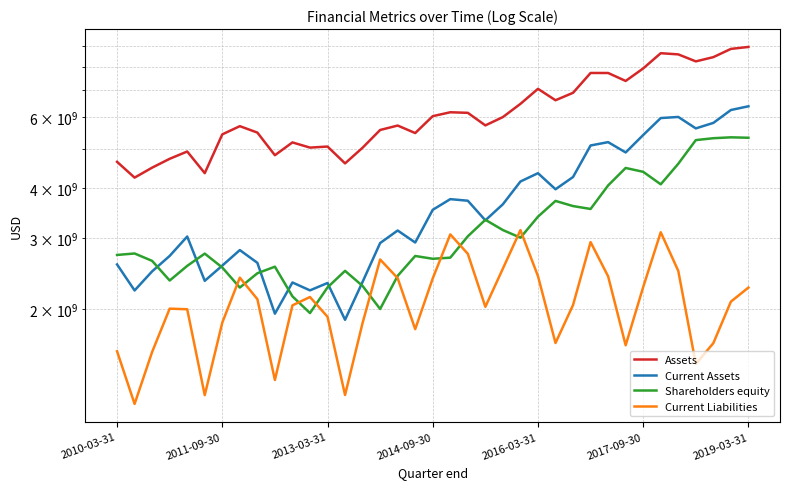

True or false: Current Liabilities and Shareholders equity cross at least once.

True